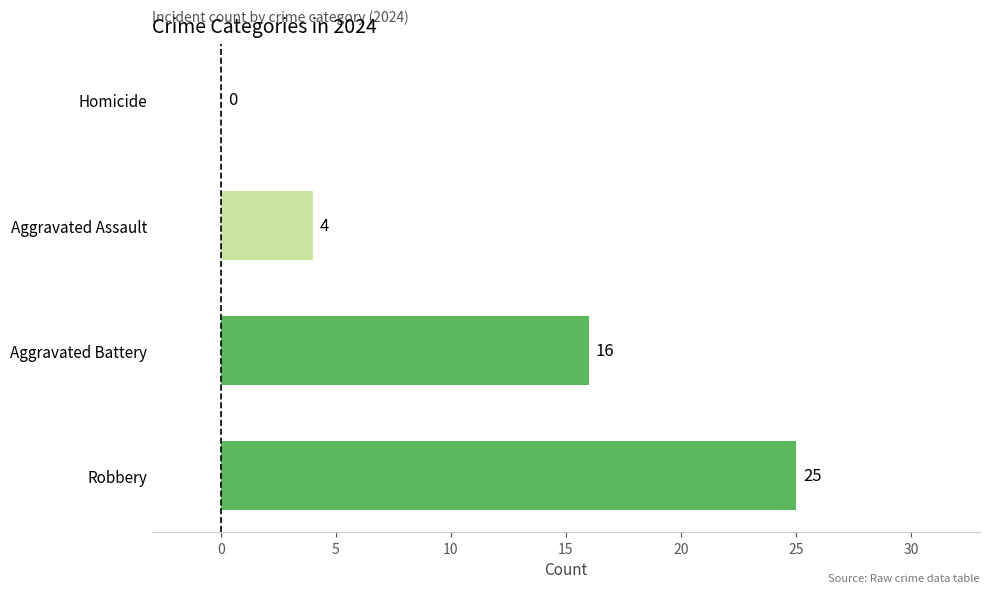

What is the maximum value shown in the chart?

25